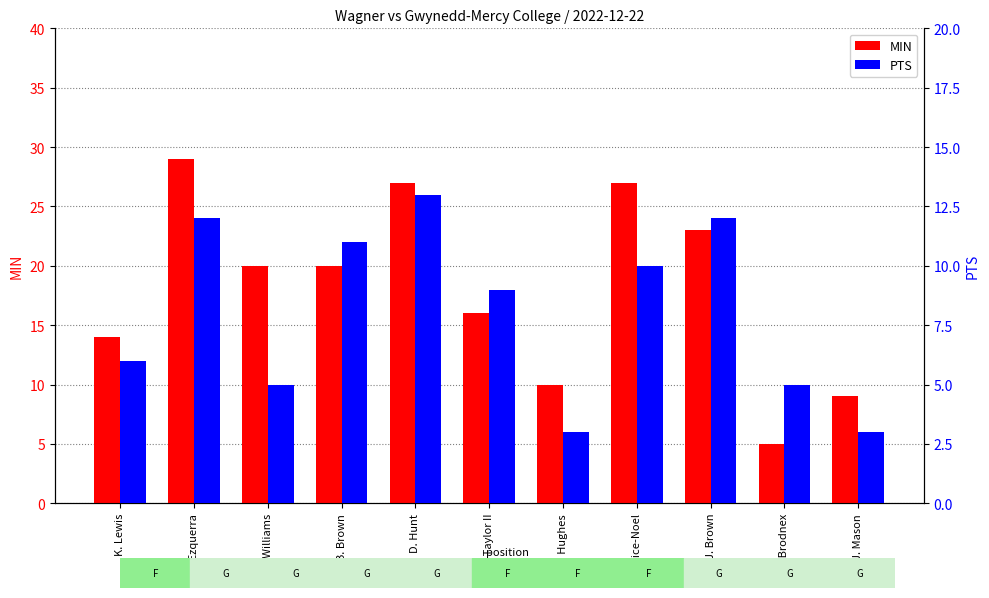

Are the bars horizontal?

No